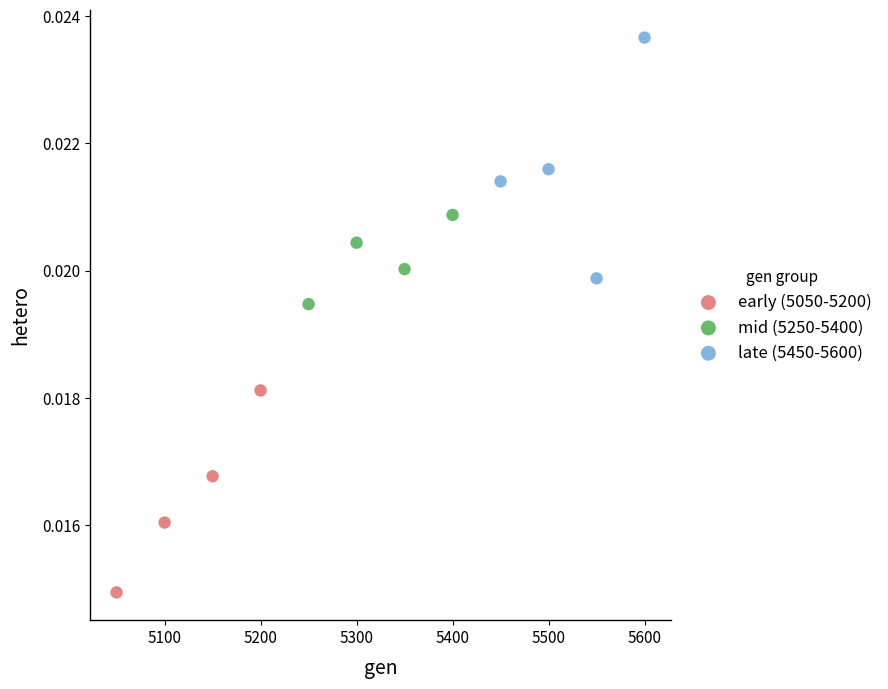

Which series has the largest Y range (max minus min)?

late (5450-5600)